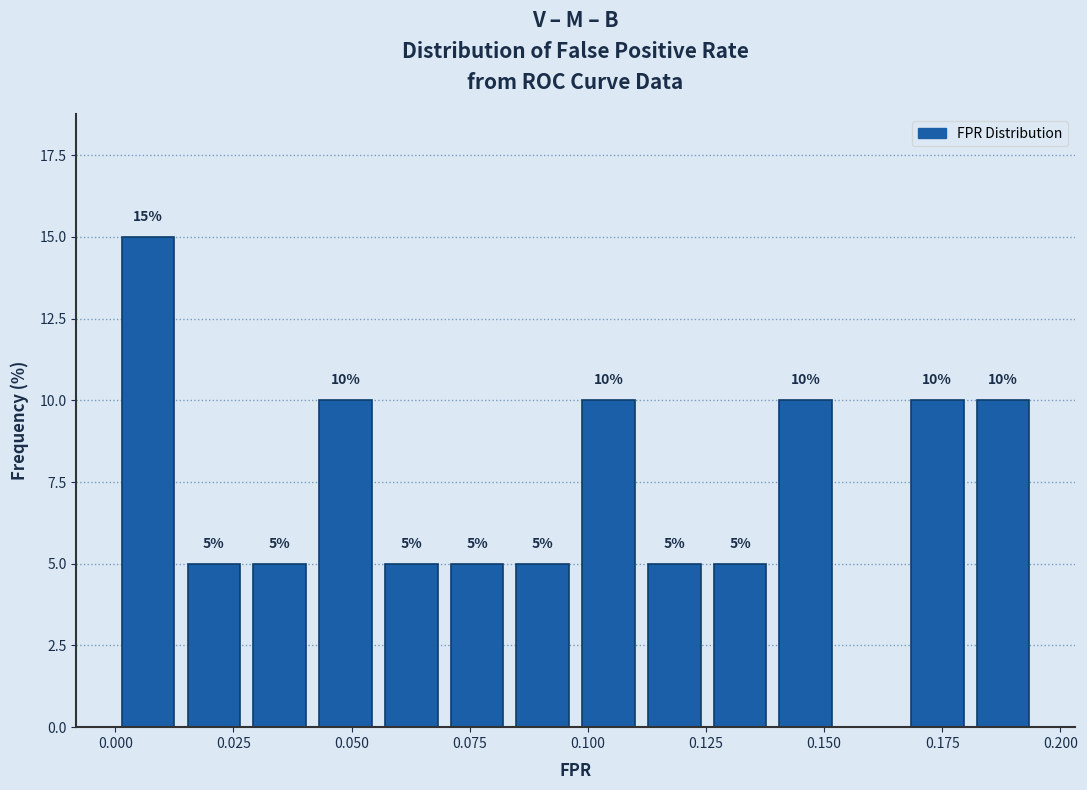

Read against the x-axis, roughly where is the centre of the tallest bar?

0.005